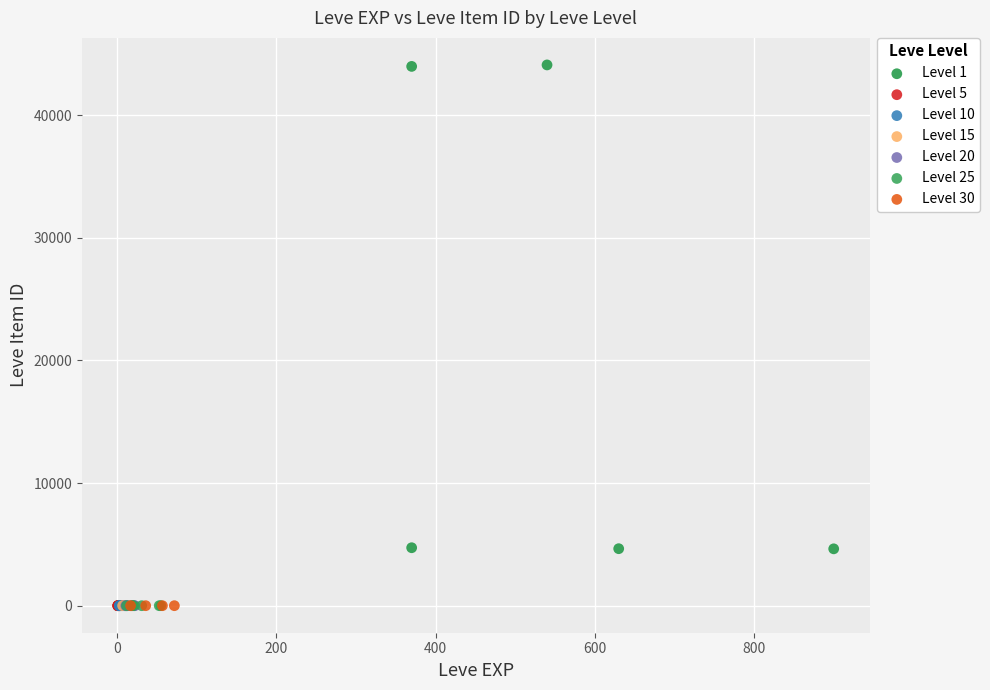

Which series contains the highest Y value?

Level 1